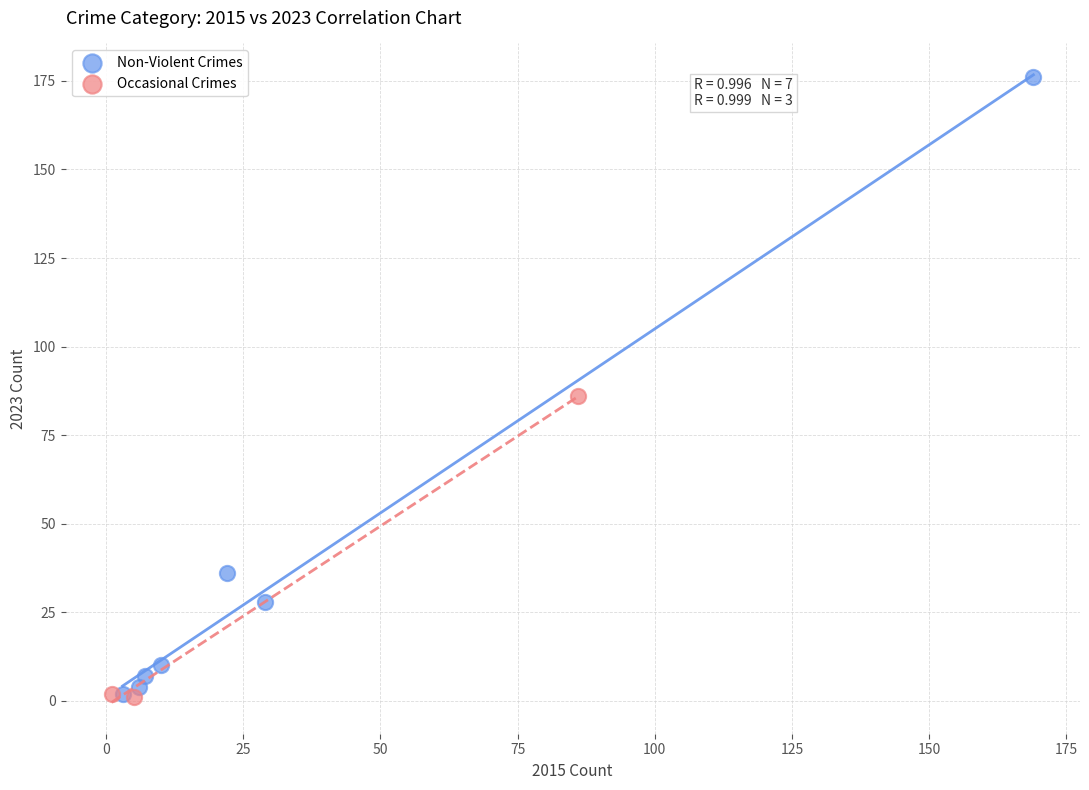

What are all the series names shown in the legend?

Non-Violent Crimes, Occasional Crimes